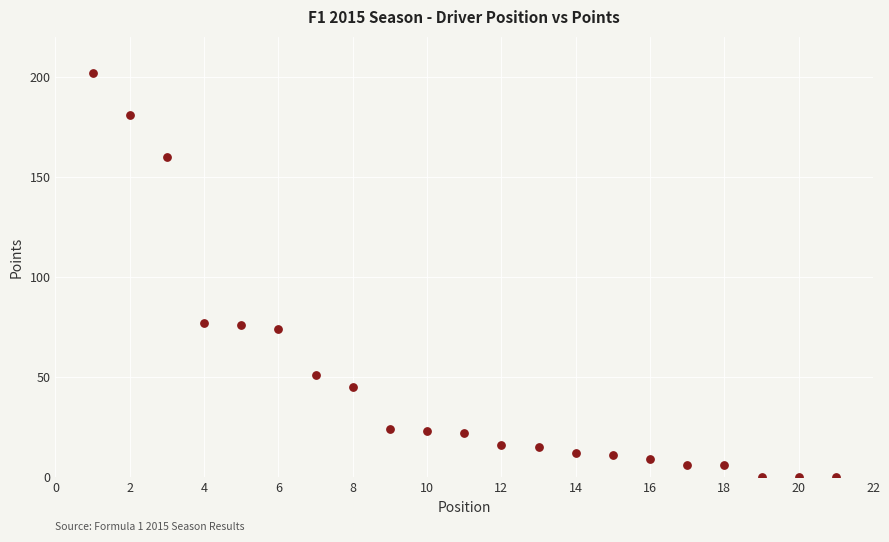

What is the range of Y values (max minus min)?

202